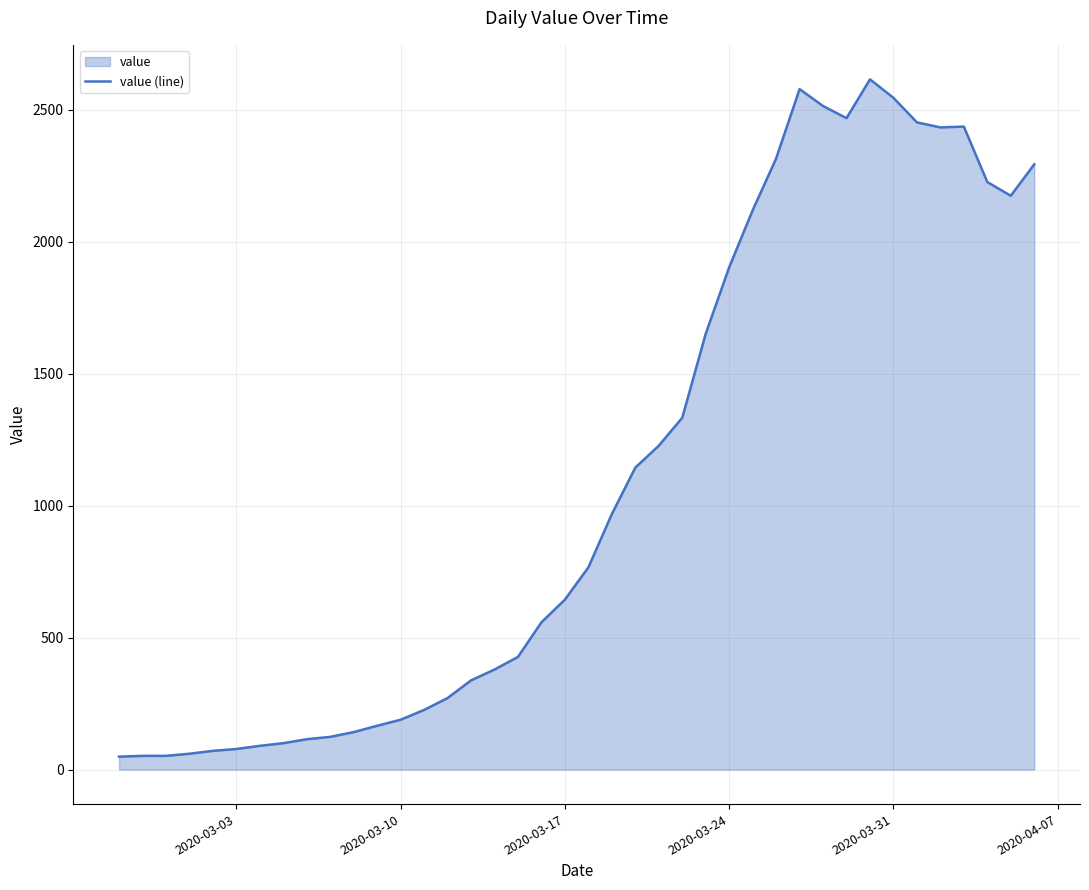

Does the chart have visible grid lines?

Yes